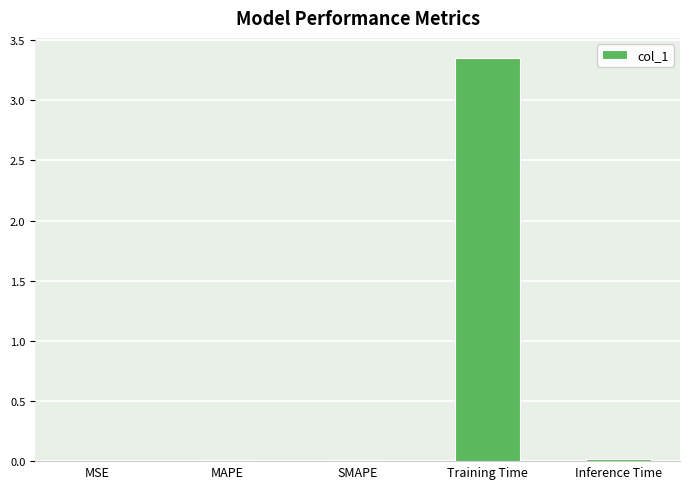

Which has a higher value, Inference Time or Training Time?

Training Time